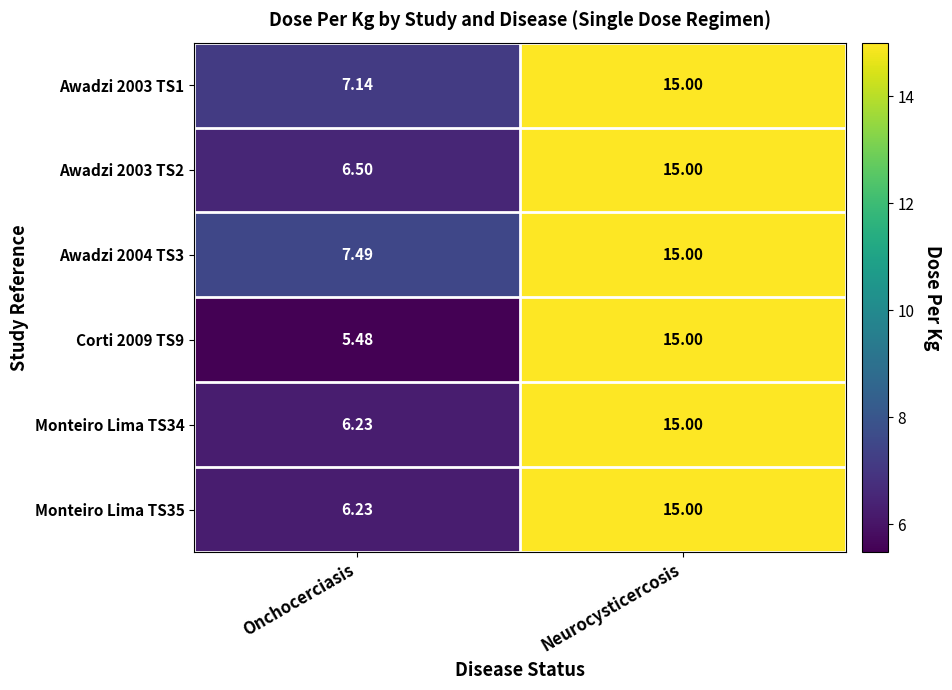

At which label is Monteiro Lima TS35 closest to 10?

Onchocerciasis